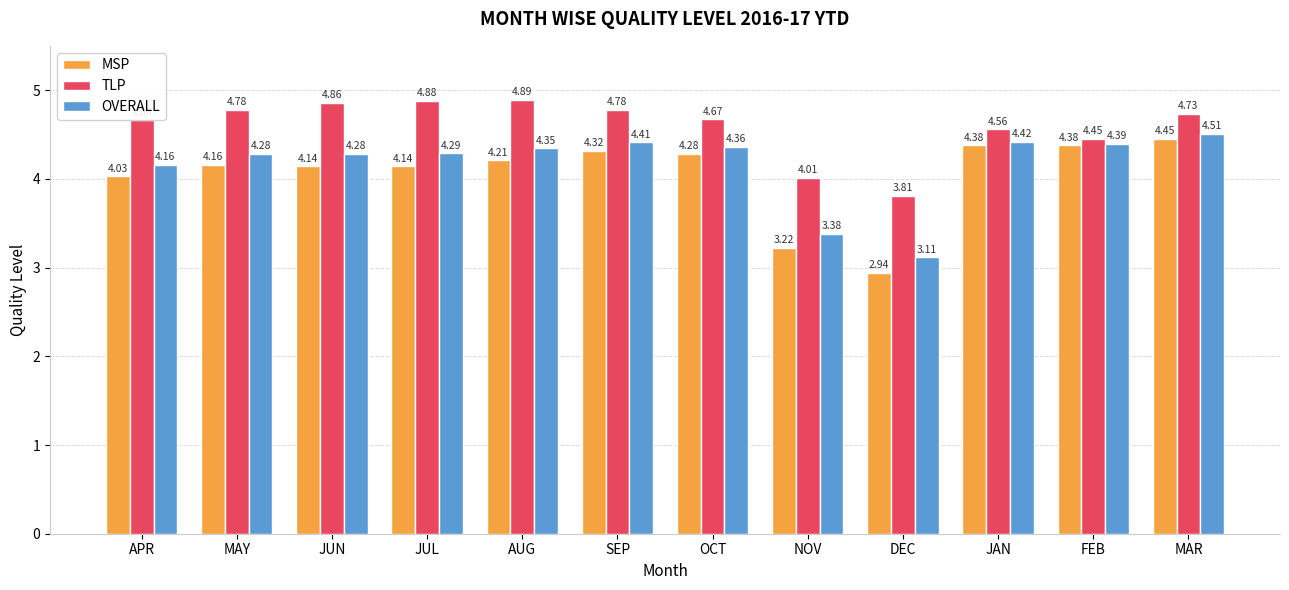

What is the sum of the TLP values at FEB and MAR?

9.2